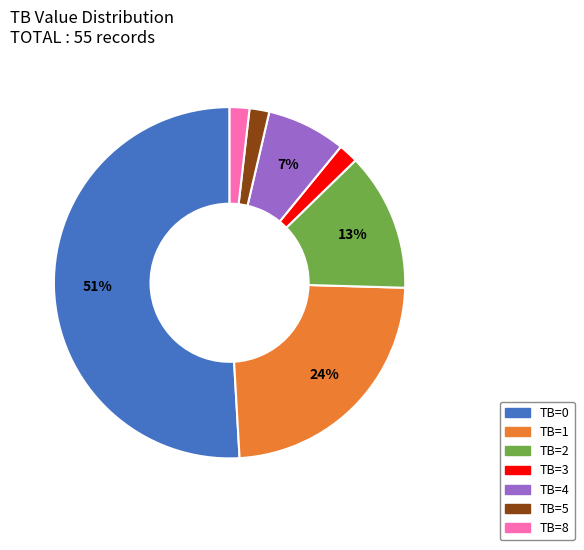

Count the number of slices in the pie.

7